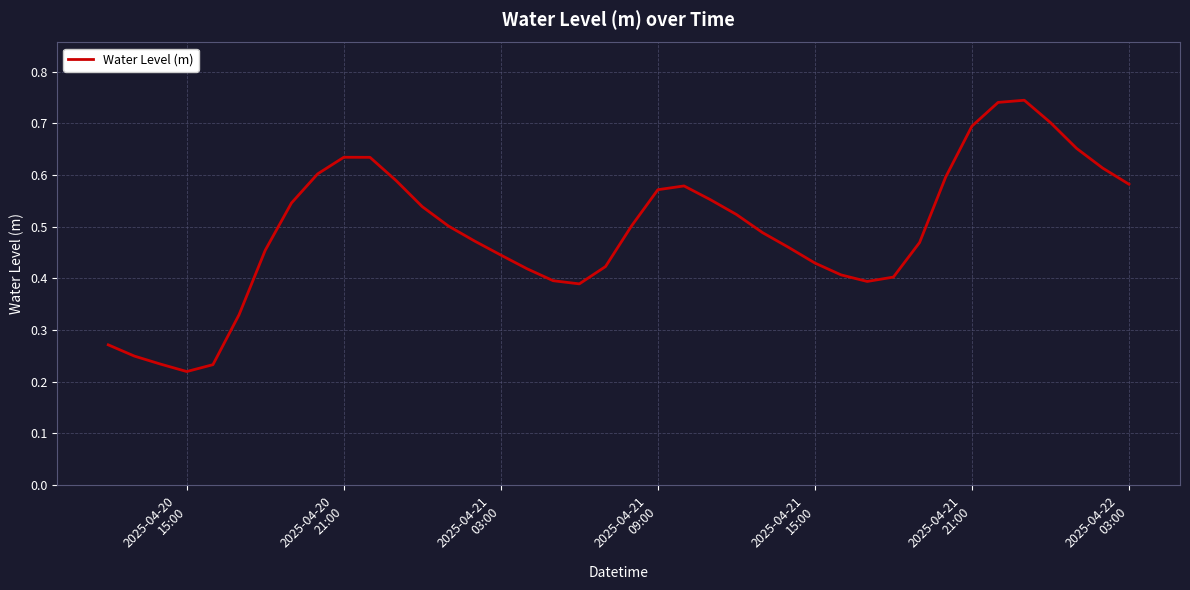

What is the average value?

0.5